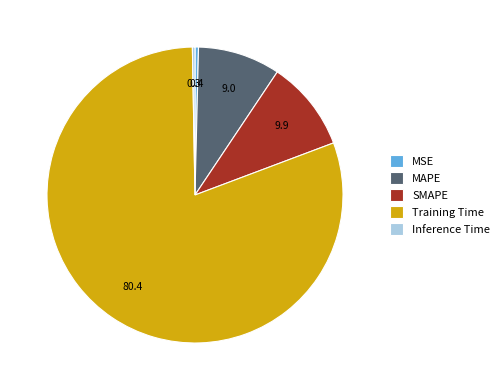

Is it true that Training Time is 80% of the pie?

True